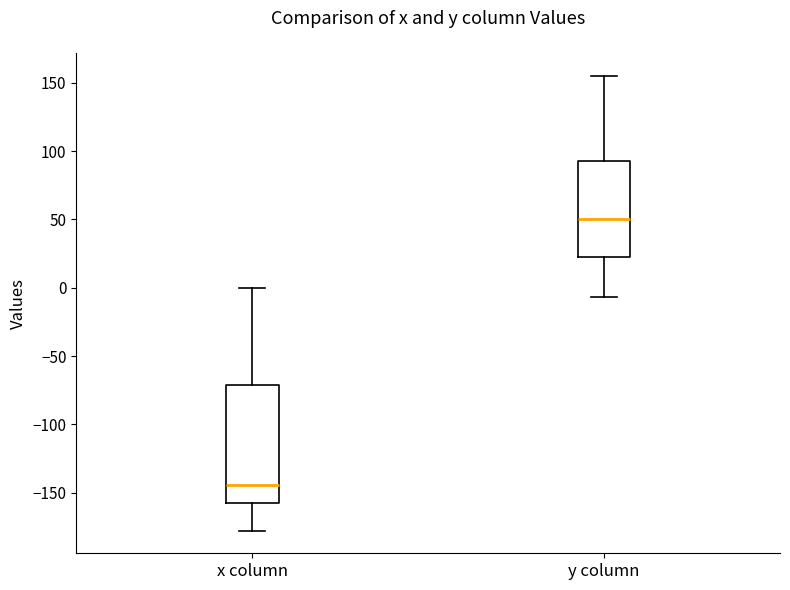

Reading left to right, transcribe this box plot: for each box, give where its median line is, the range the box spans, and where its two whiskers end, as read against the y-axis. The values are not printed on the chart, so give them approximately, as read against the axis.

x column: median -145, box -155 to -70, whiskers -180 to 0
y column: median 50, box 25 to 95, whiskers -5 to 155